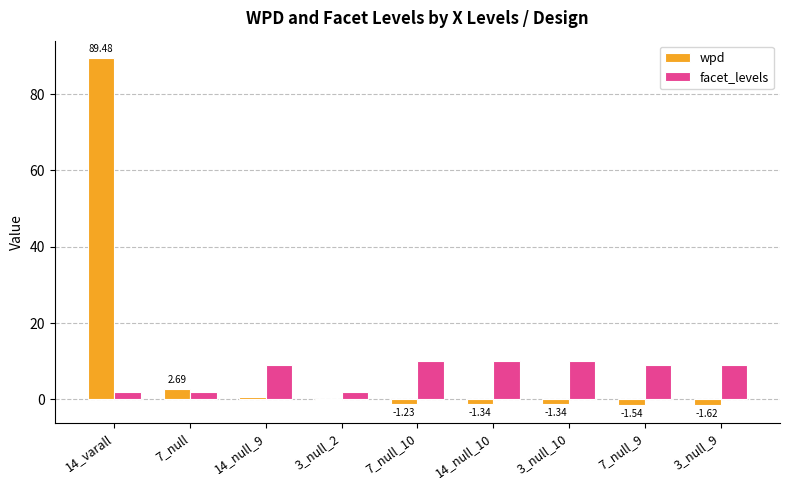

What is the sum of all facet_levels values?

63.0